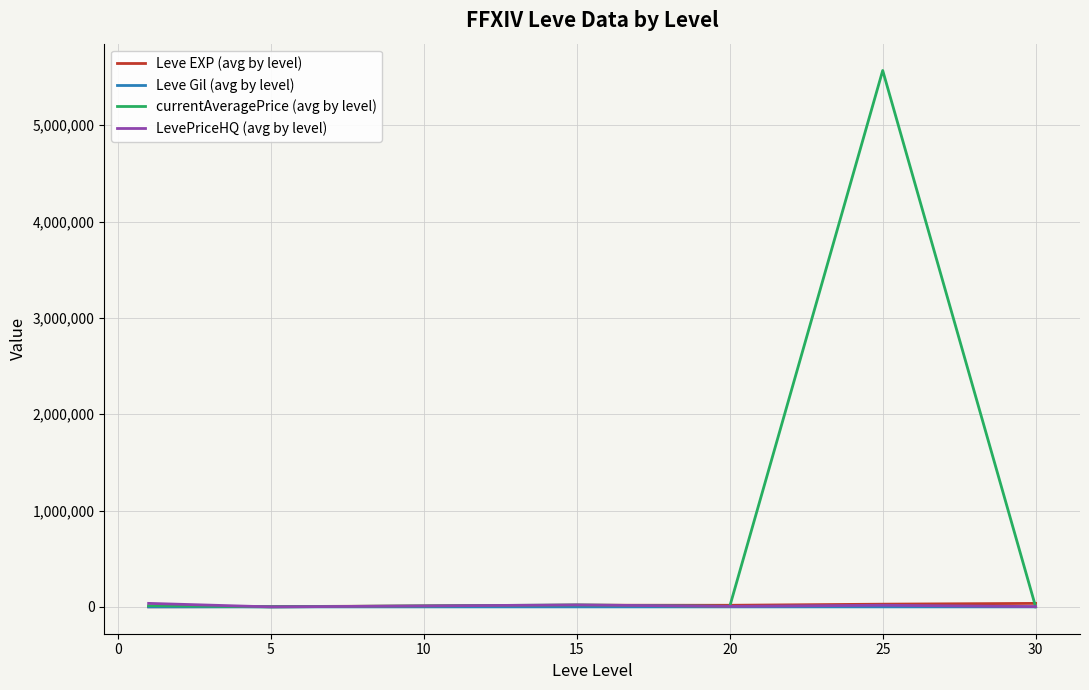

Which series has the largest total across all categories?

currentAveragePrice (avg by level)